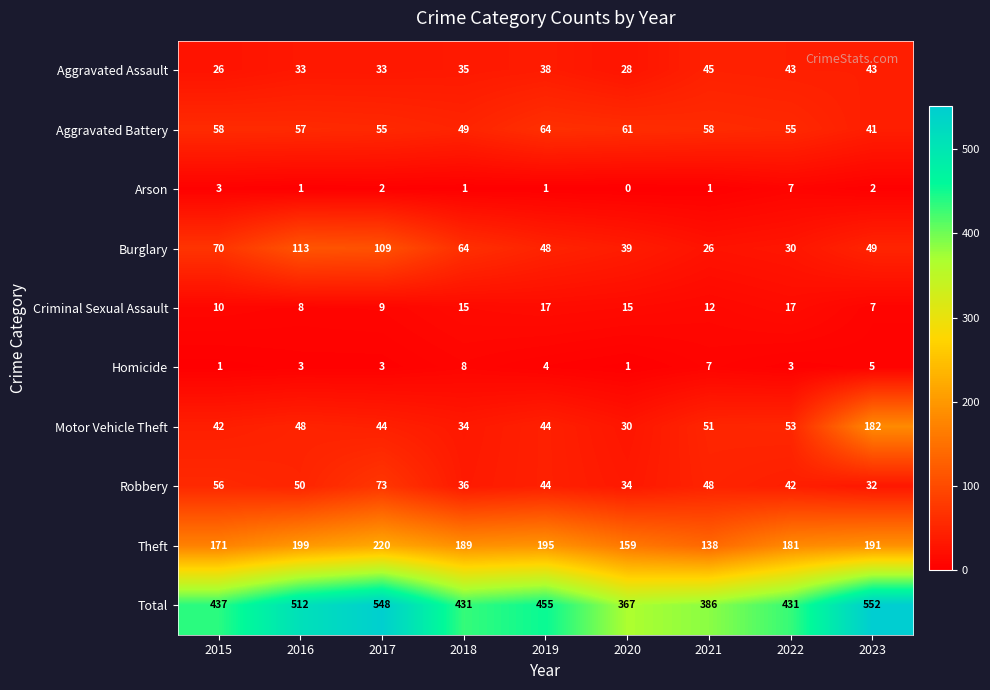

Which series has the widest spread of values?

Total